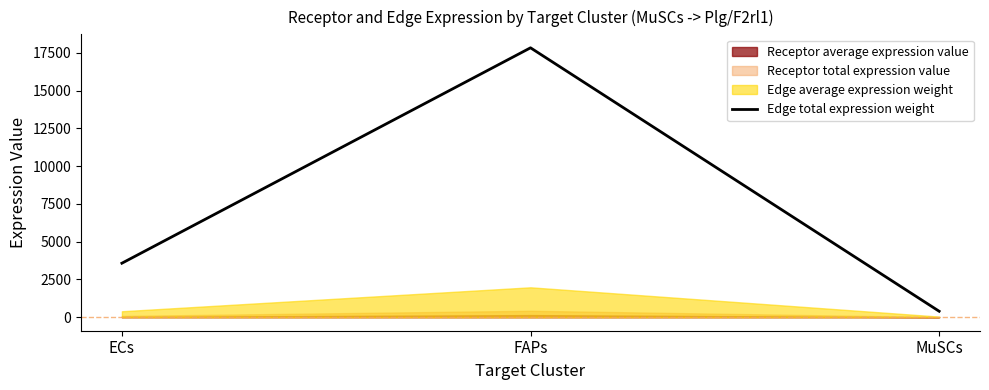

Which has a higher value, FAPs or MuSCs?

FAPs